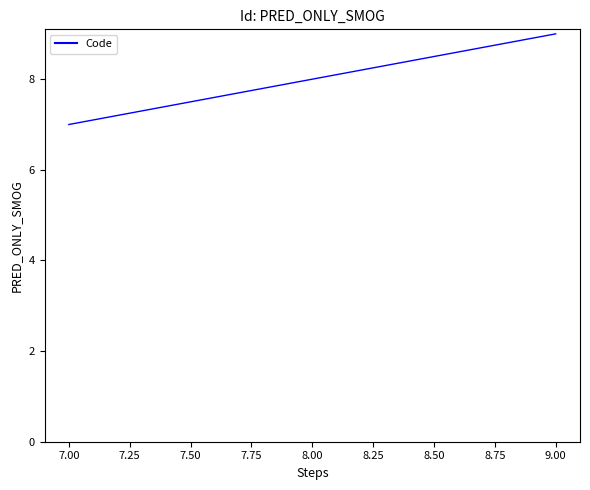

How many categories are shown in the chart?

3